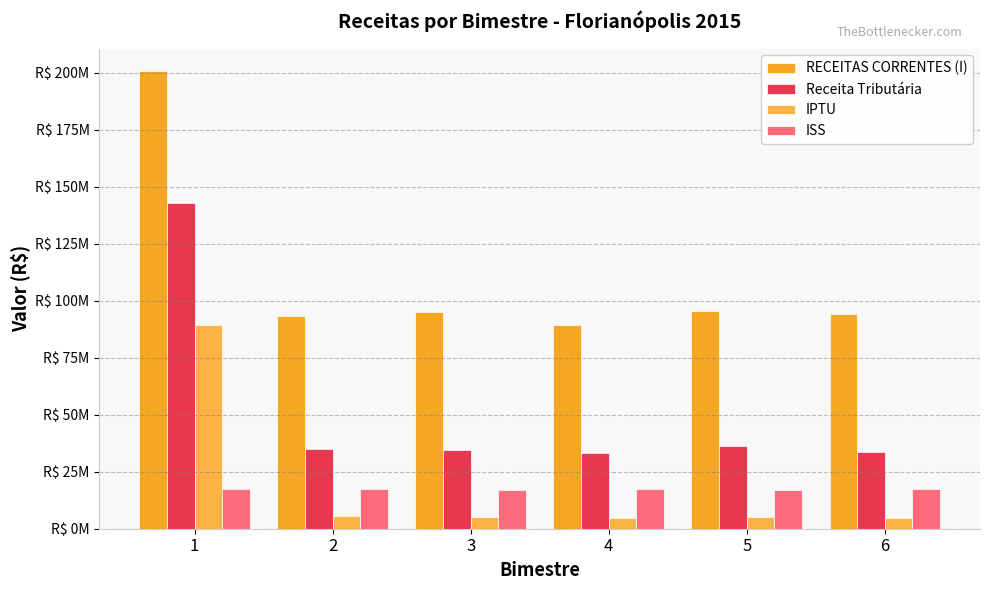

Does the chart contain stacked bars?

No